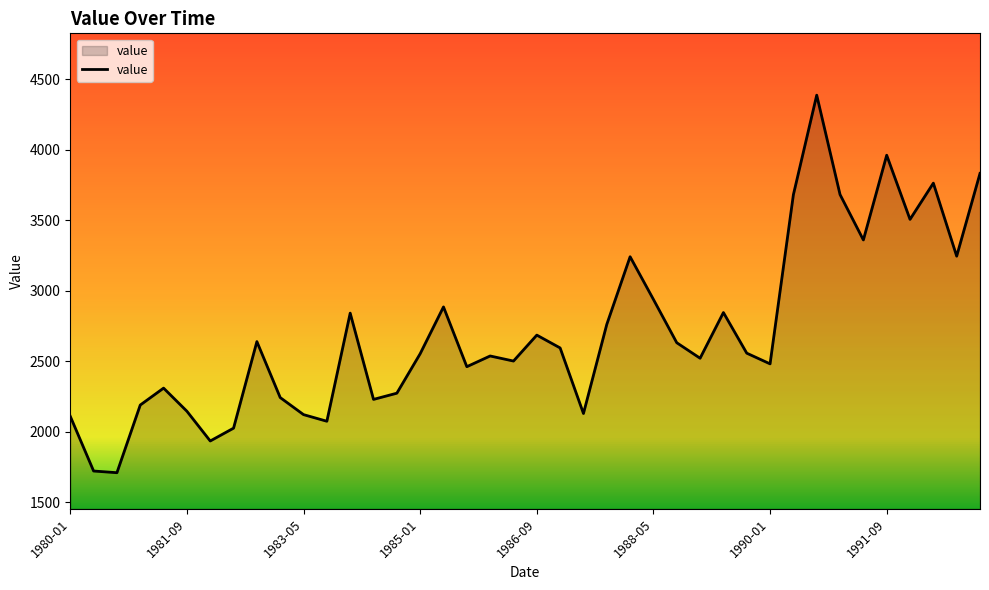

What is the difference between the second highest and minimum values?

2252